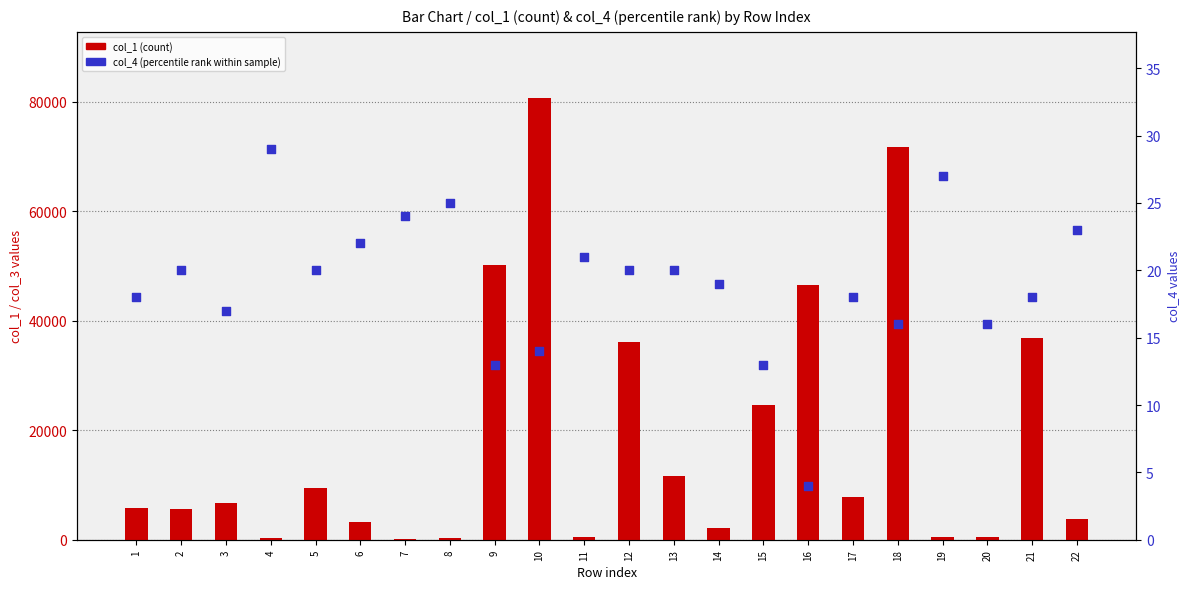

What is the total value across all series at 7?

83.9